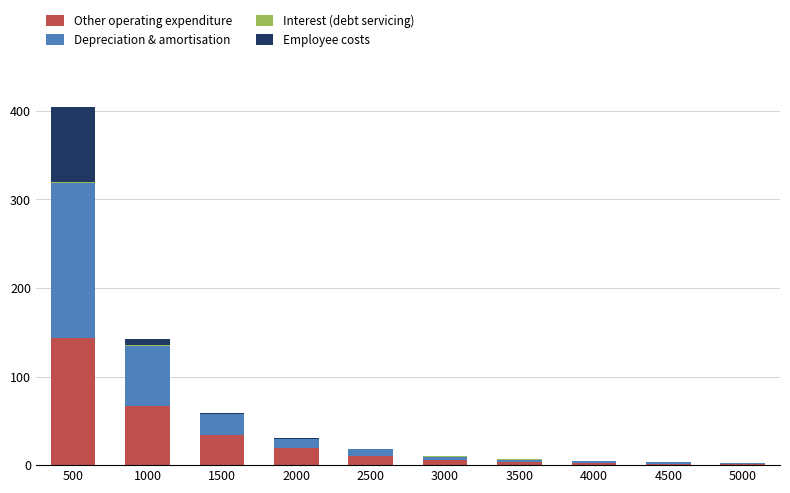

At which label does Other operating expenditure reach its peak?

500